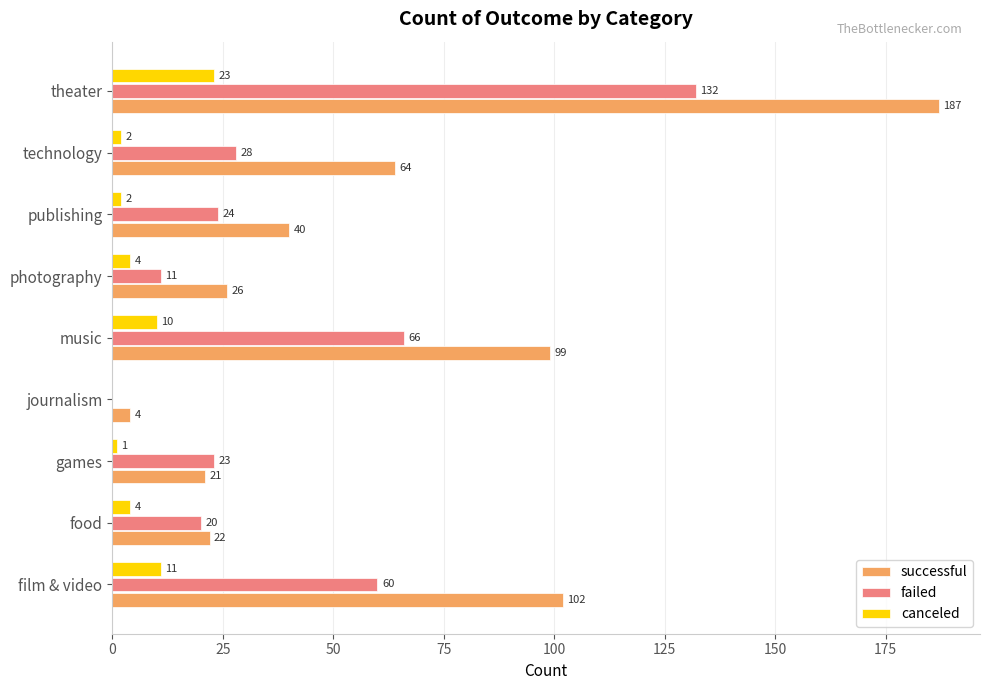

Where is successful nearest to the value 95?

music